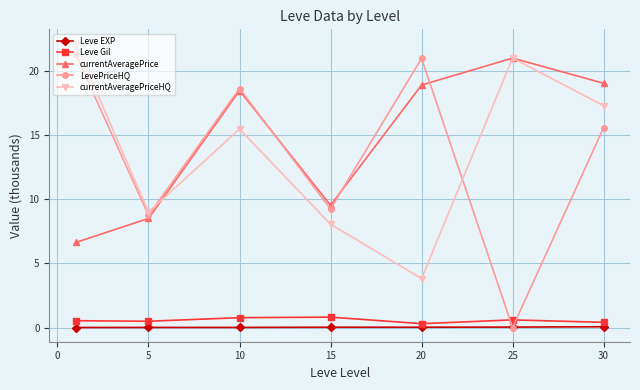

What is the sum of all LevePriceHQ values?

94.5